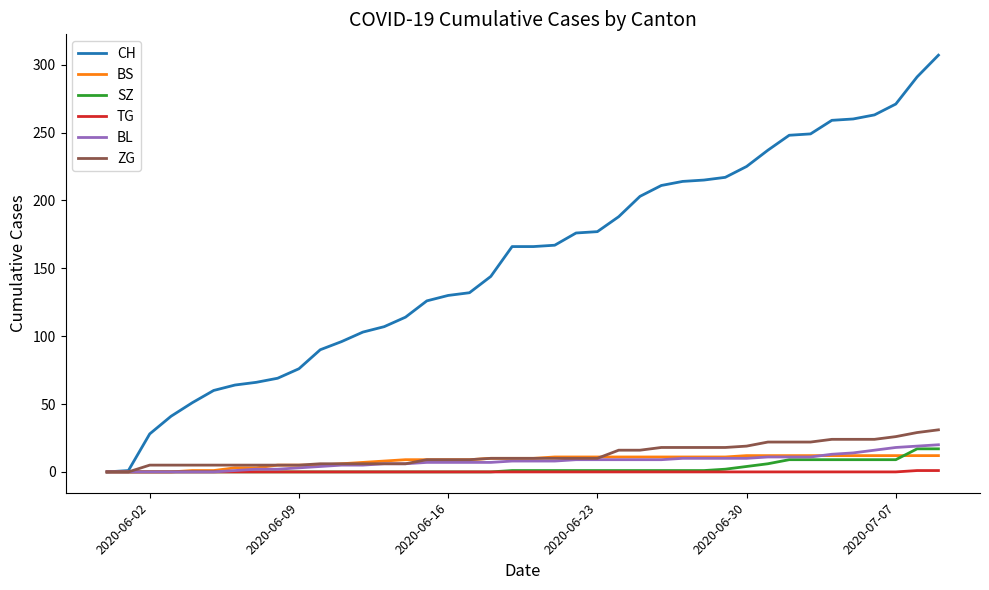

Which series has the widest spread of values?

CH